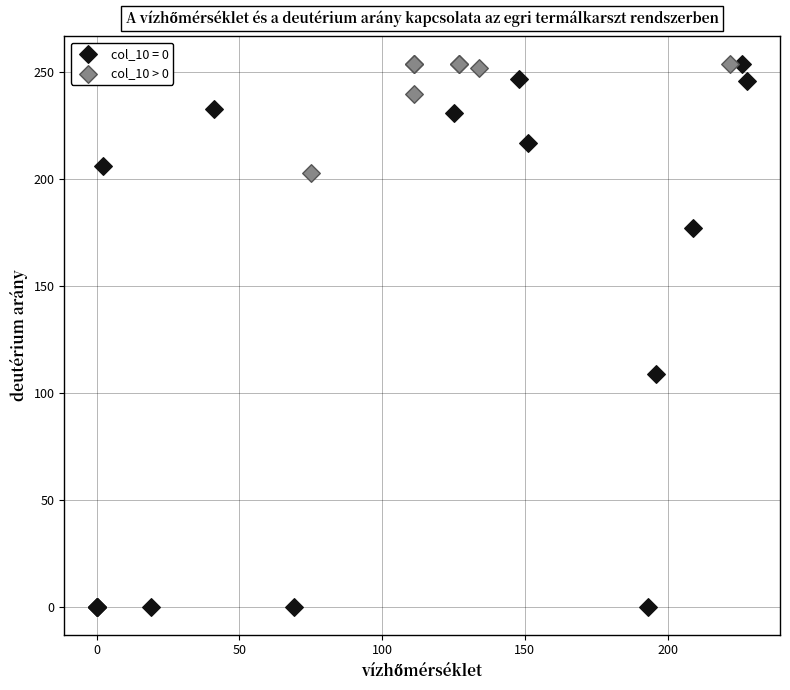

Which series contains the lowest Y value?

col_10 = 0